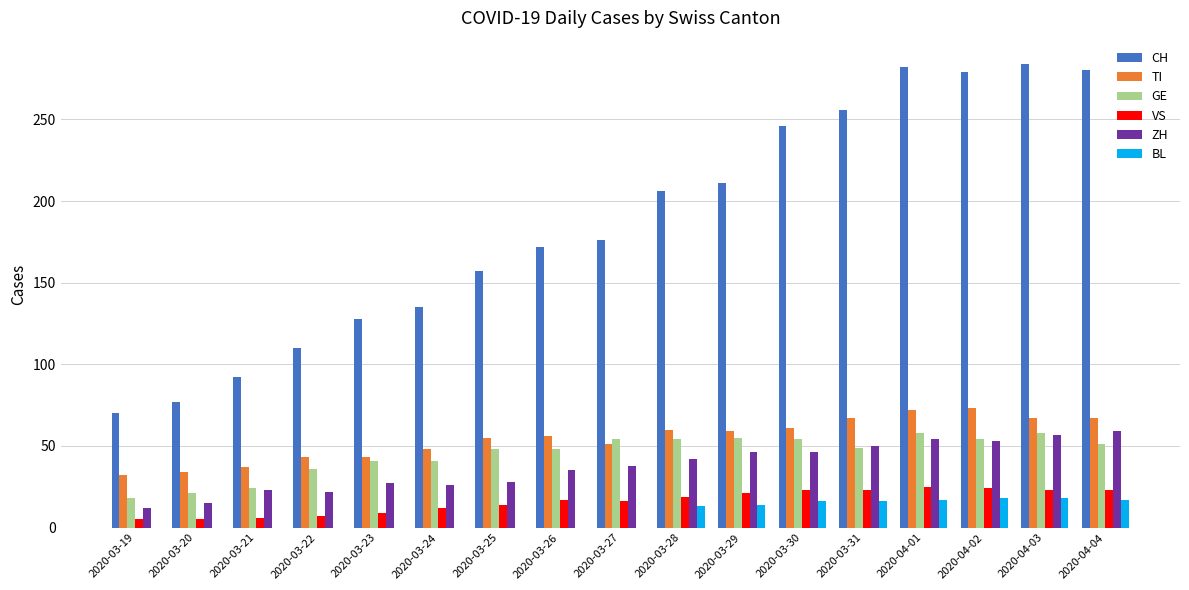

Between 2020-03-26 and 2020-03-28, which series saw the biggest shift?

CH